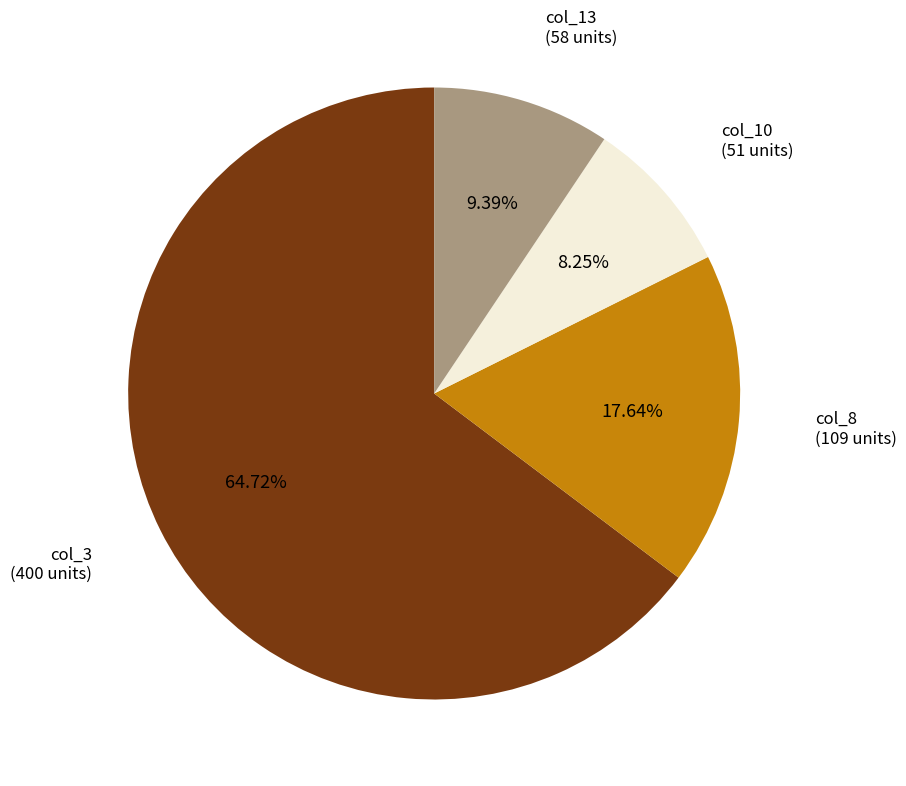

Is there a majority slice in this chart?

Yes